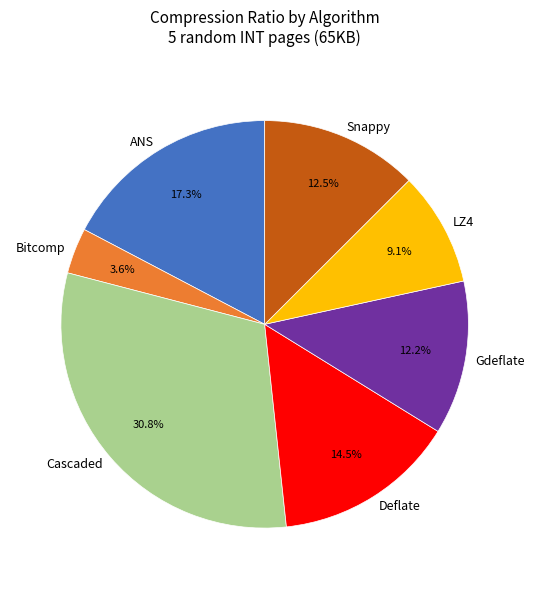

To the nearest percent, what portion does Bitcomp represent?

4%